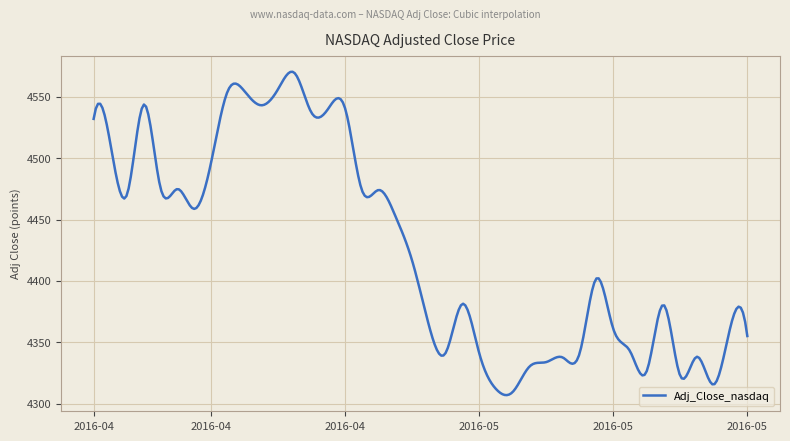

What is the difference between the second highest and minimum values?

263.4